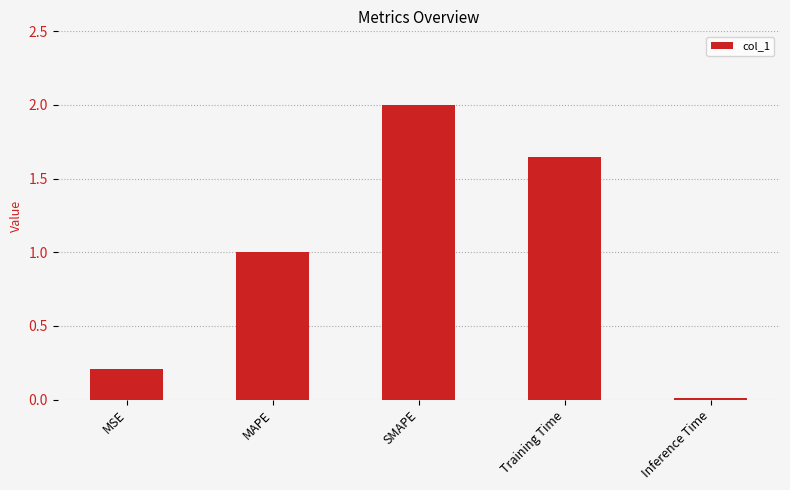

What is the value of the 2nd bar from the left?

1.0